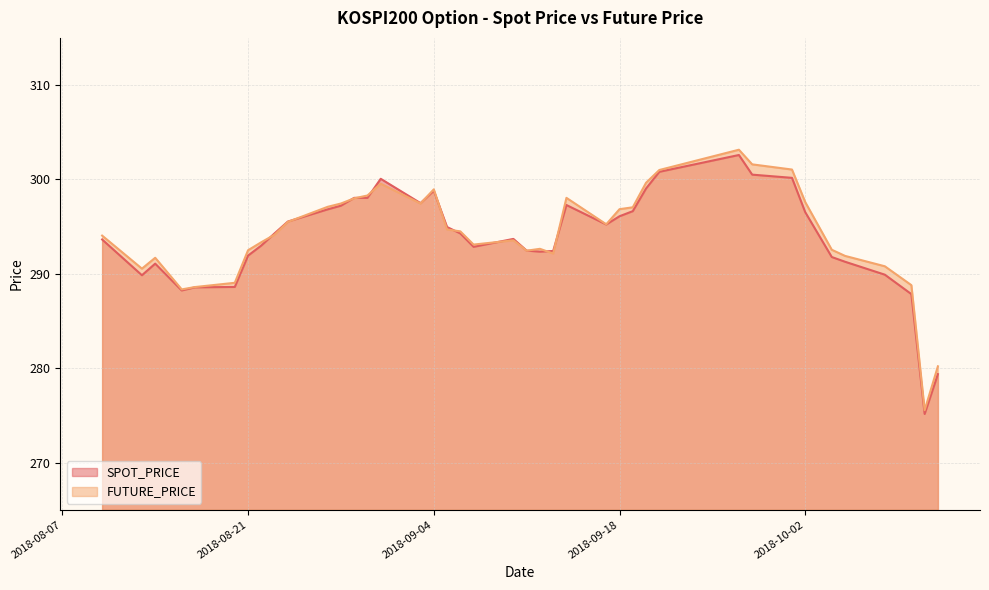

The value of SPOT_PRICE at 2018-09-18 is 296.1. True or false?

True